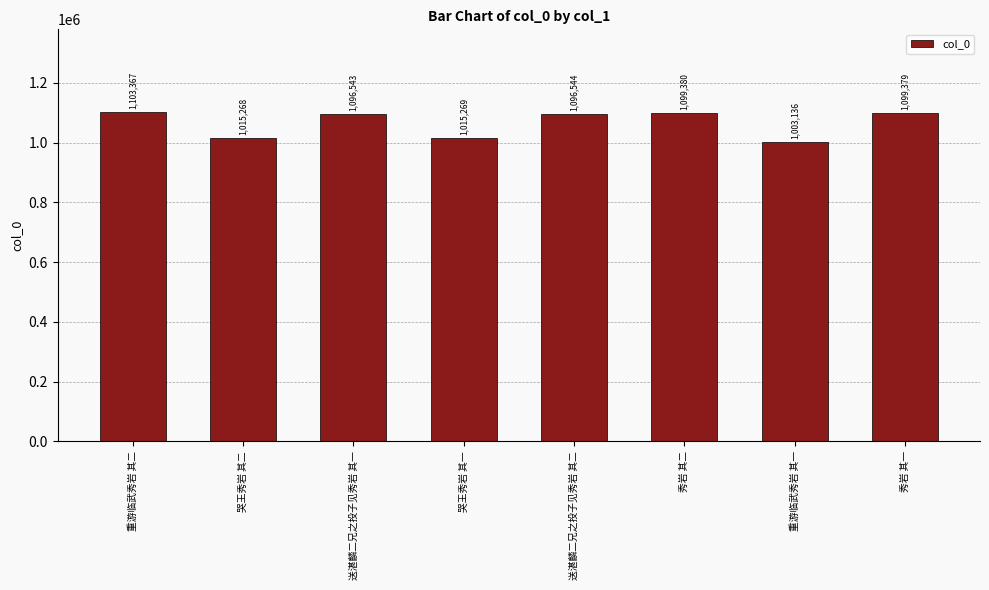

What is the difference between the values at 哭王秀岩 其一 and 哭王秀岩 其二?

1